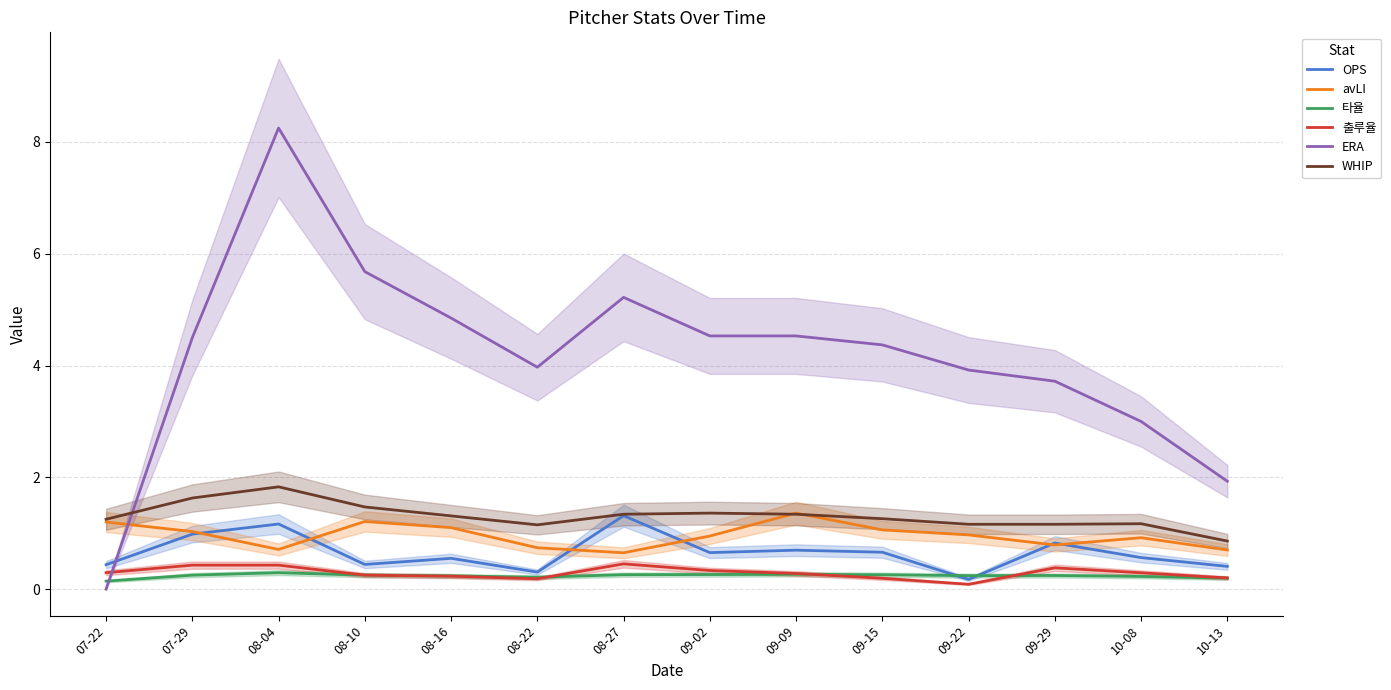

What is the sum of all WHIP values?

18.3